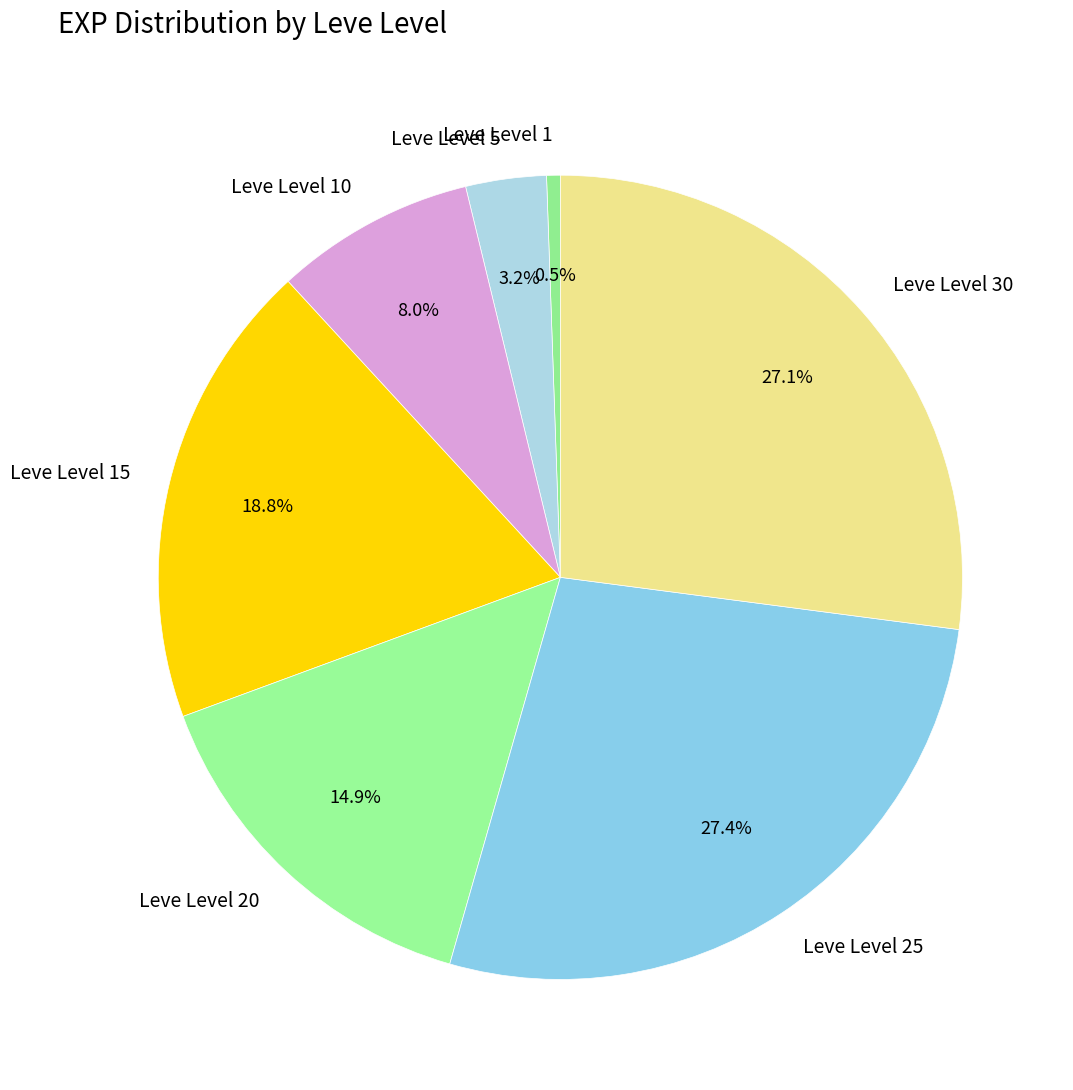

The Leve Level 25 slice represents 1% of the pie. True or false?

False